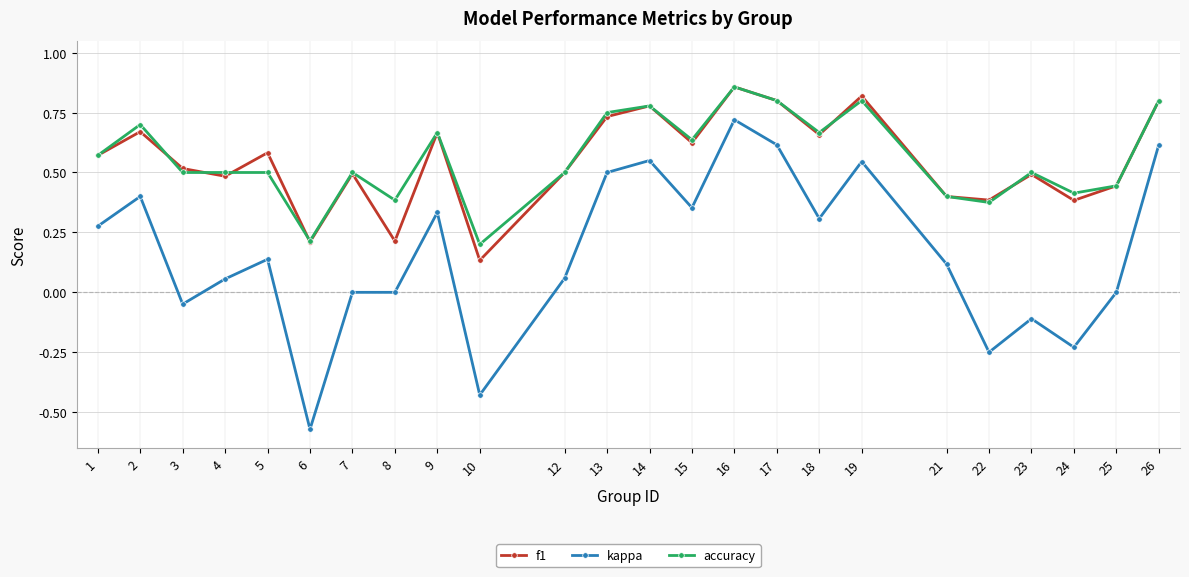

The value of f1 at 19 is 0.8. True or false?

True